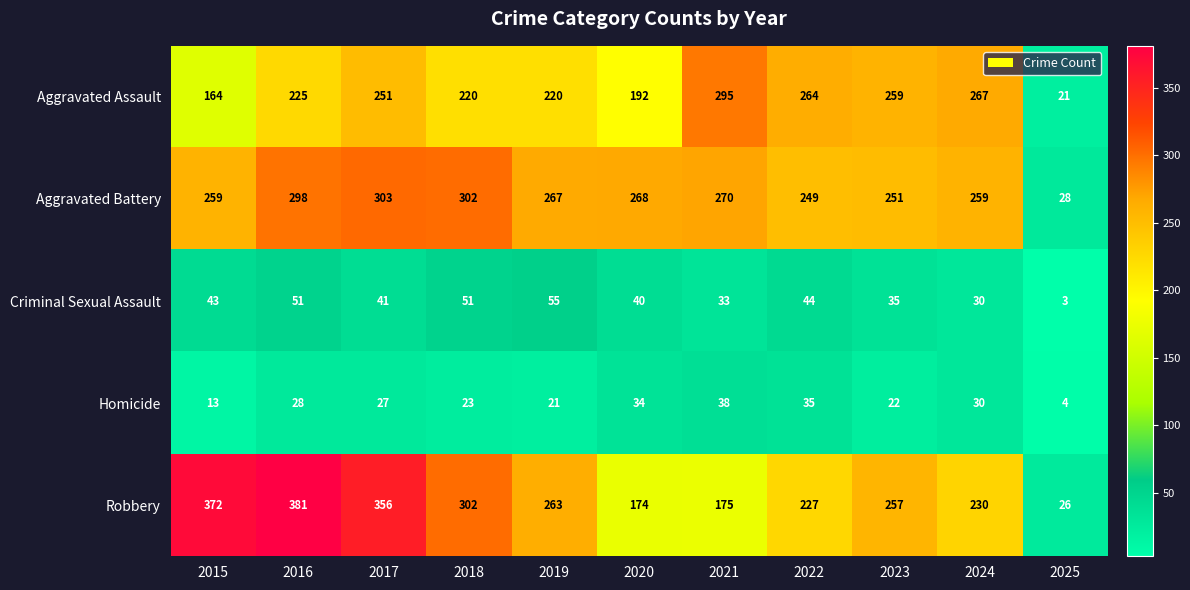

Which series has the widest spread of values?

Robbery